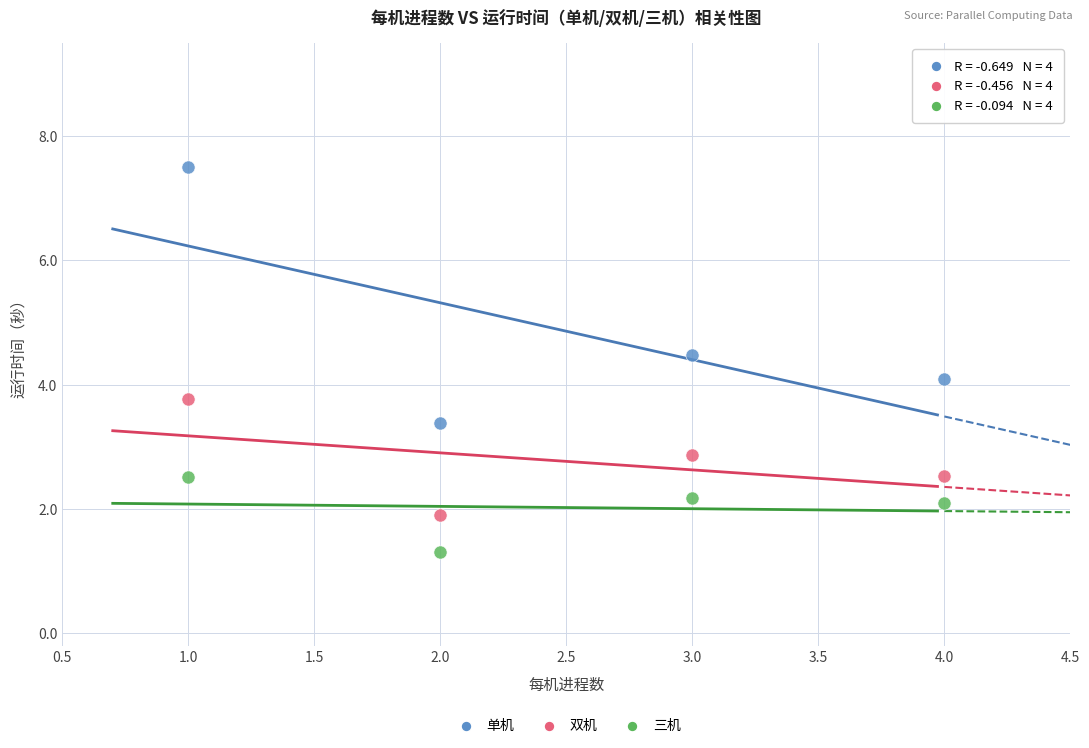

What are all the series names shown in the legend?

单机, 双机, 三机